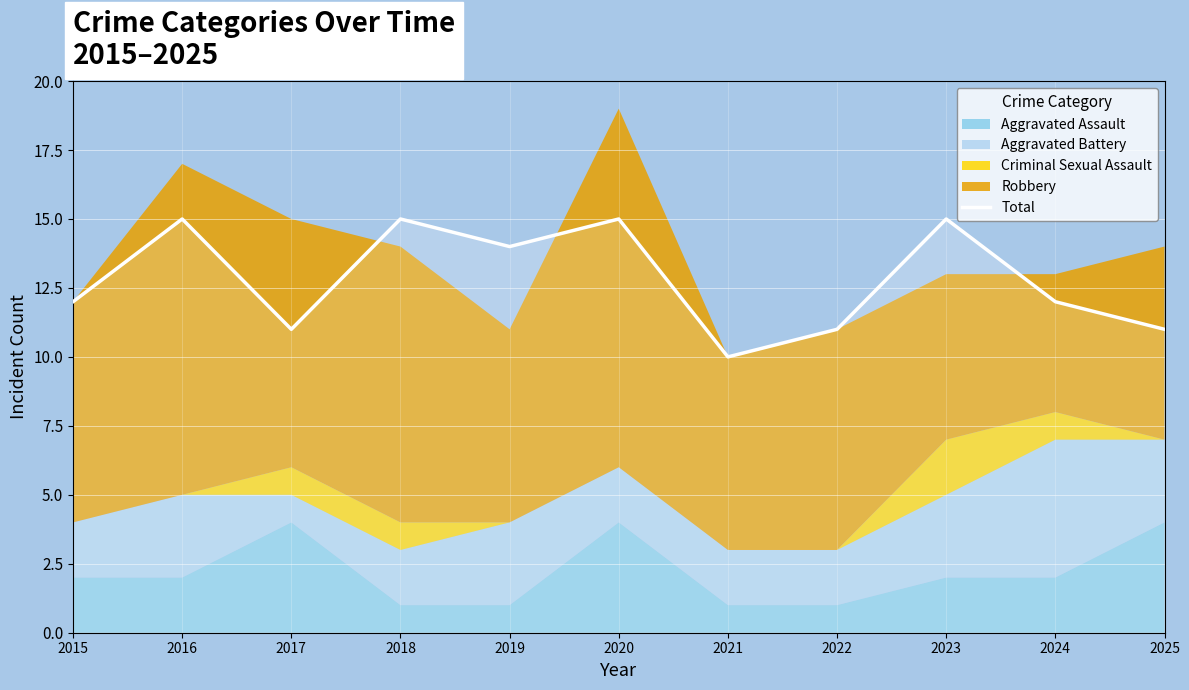

How many data points does each series have?

11